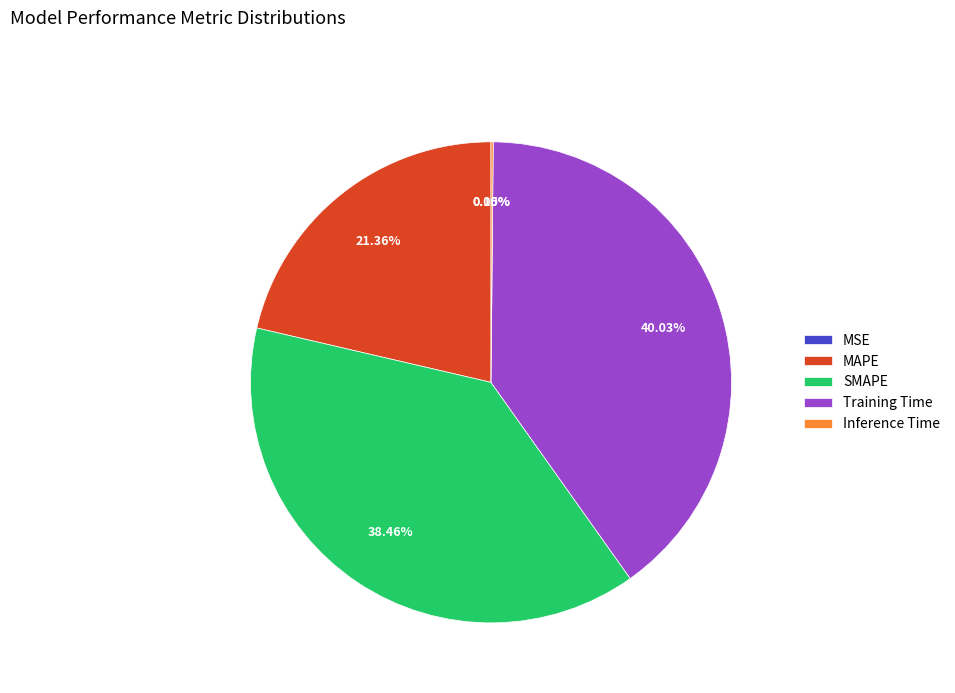

Does SMAPE represent more than half of the total?

No